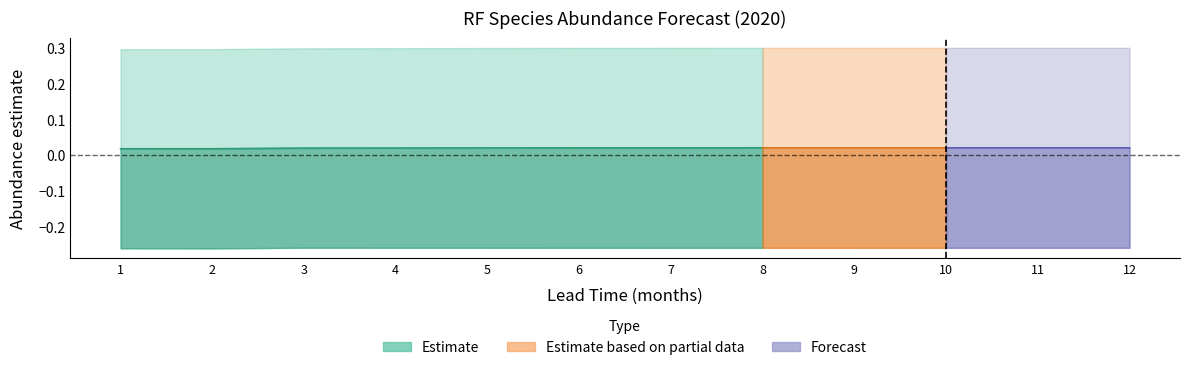

True or false: estimate has more than 0 interior local peaks.

False